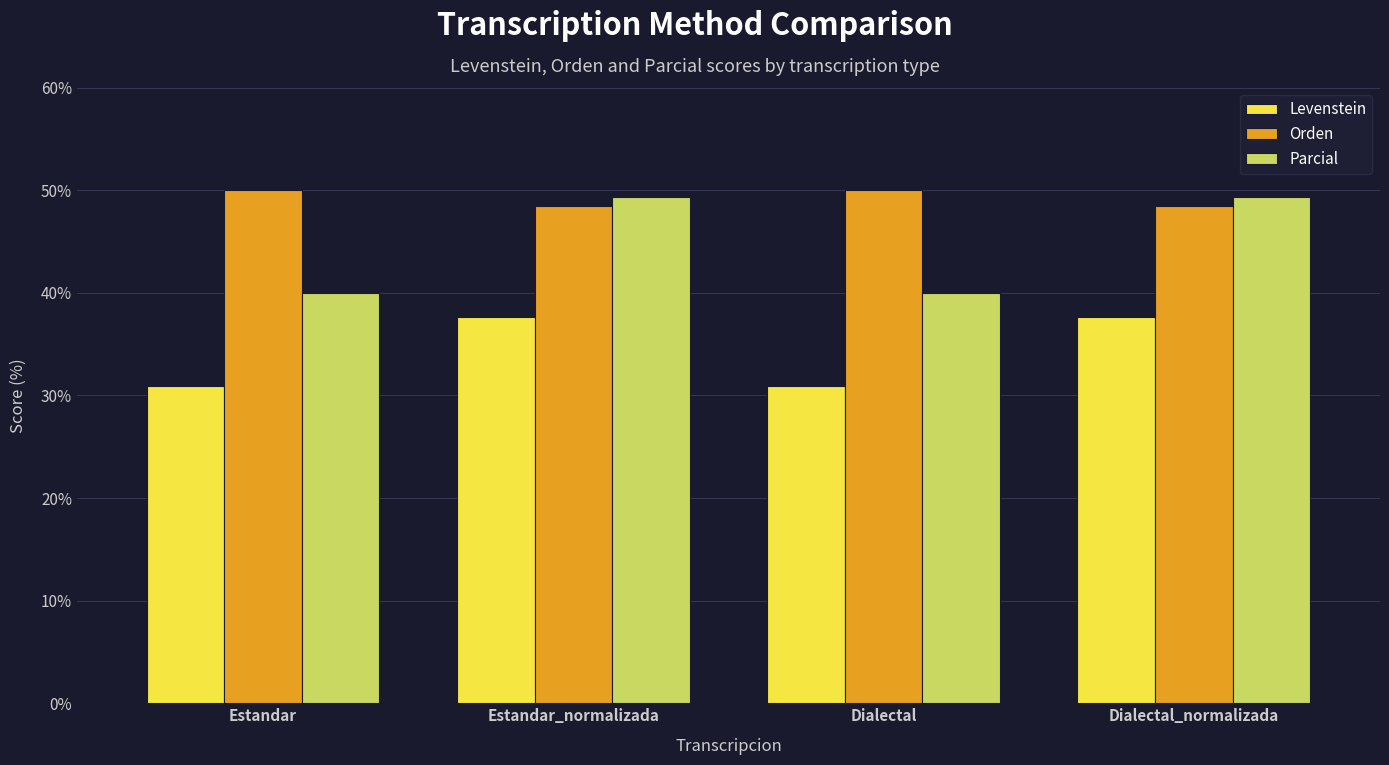

What is the difference between the highest and lowest values at Dialectal?

19.0